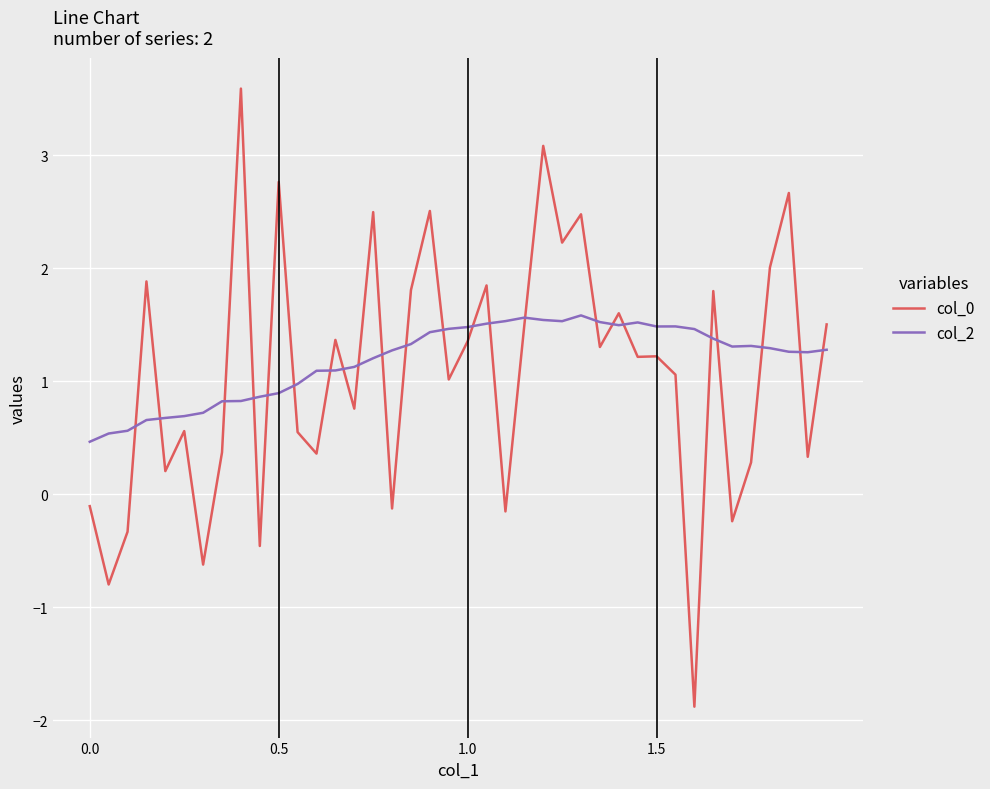

How many series are shown in this chart?

2